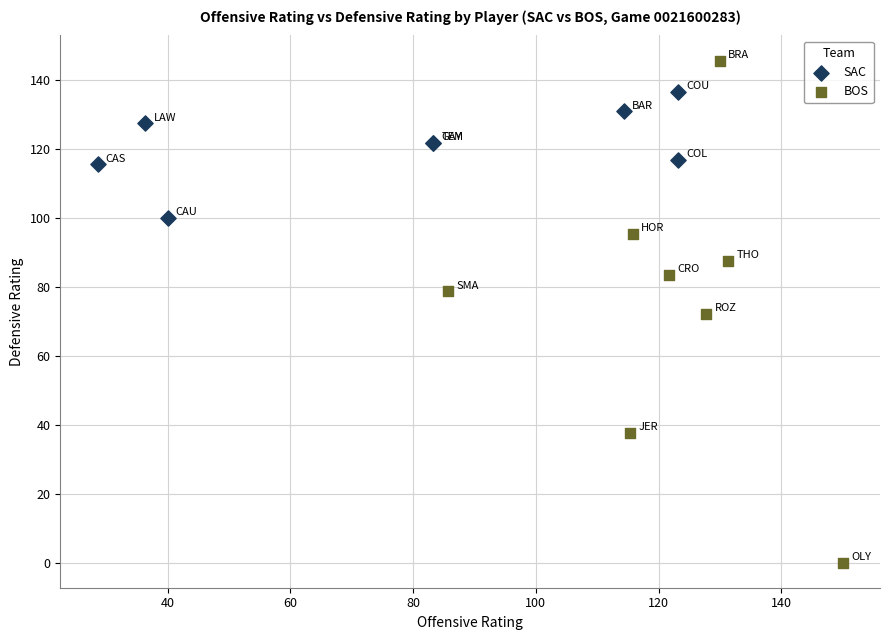

Which series contains the highest Y value?

BOS